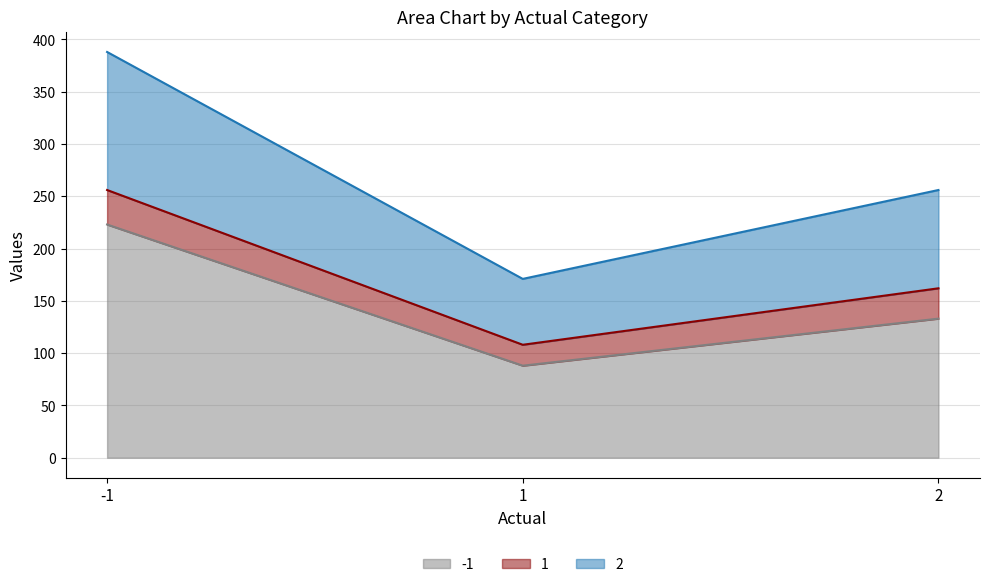

What is the total value across all series at -1?

388